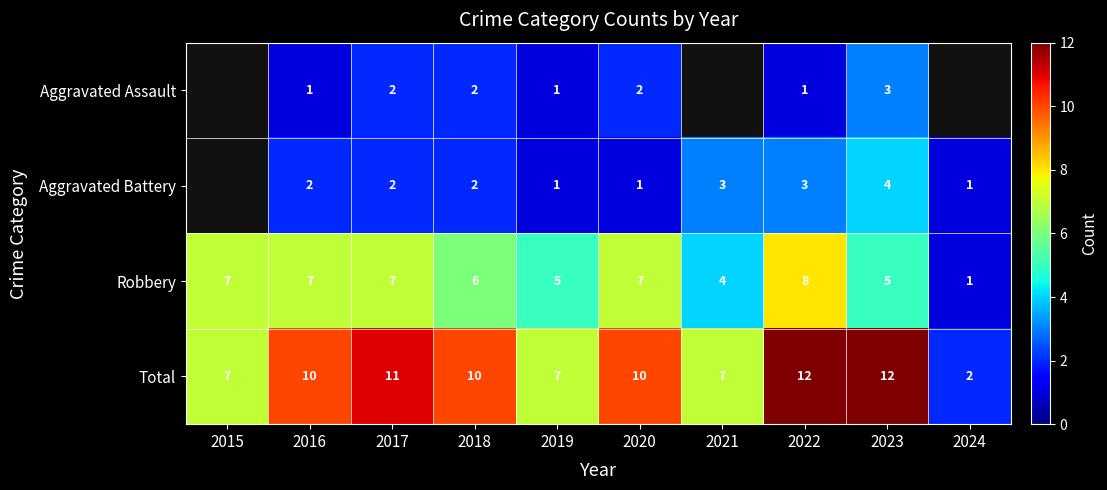

The Aggravated Assault series shows 3 at 2018. True or false?

False